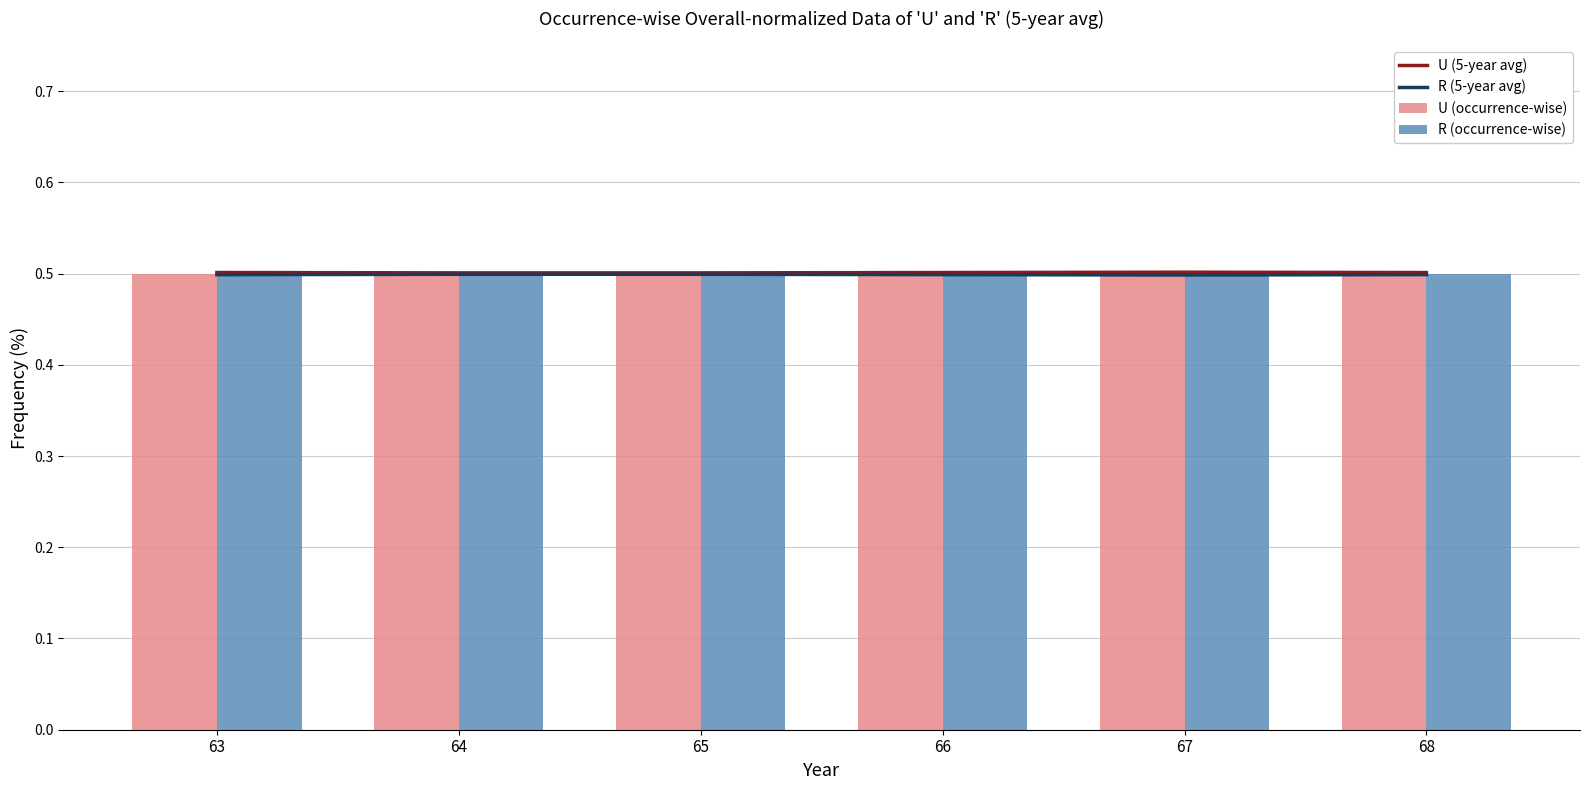

What is the highest value of the R (occurrence-wise) series?

0.5